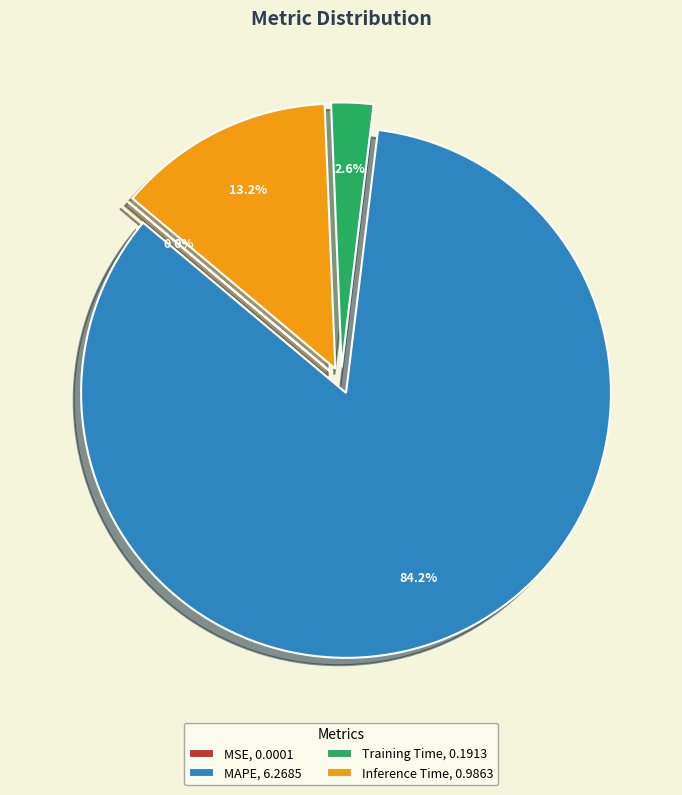

What portion of the pie excludes Inference Time, 0.9863?

86.8%